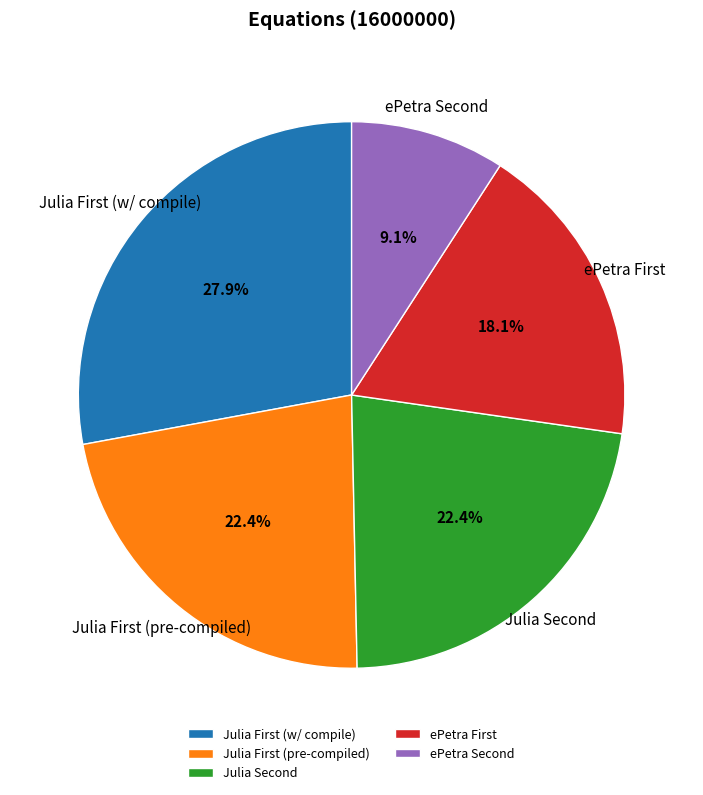

How many slices are in this pie chart?

5